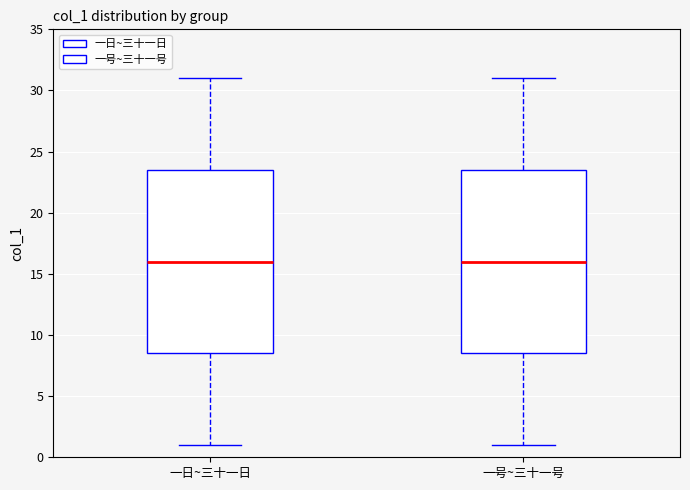

Where is the lower edge of the box for 一号~三十一号 on the y-axis? The values are not printed on the chart, so give them approximately, as read against the axis.

8.5